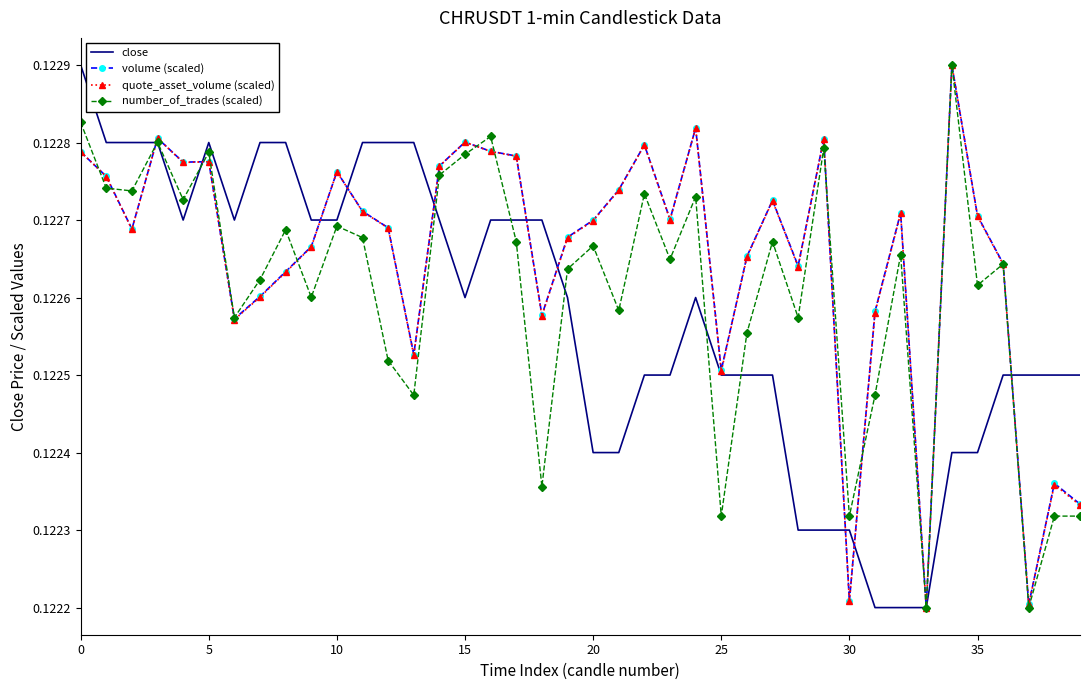

At how many categories does at least one series exceed 0?

40